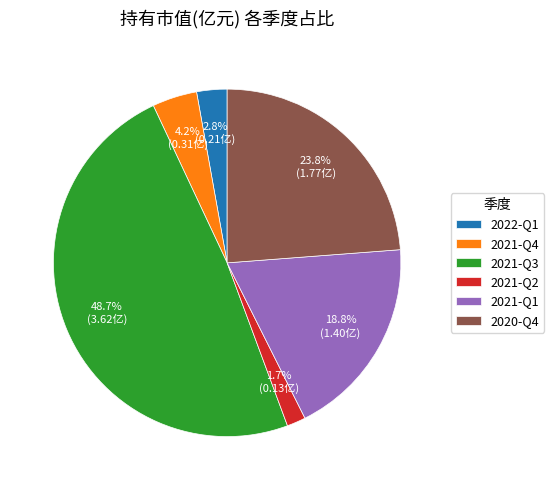

To the nearest percent, what percentage of the pie is 2022-Q1?

3%